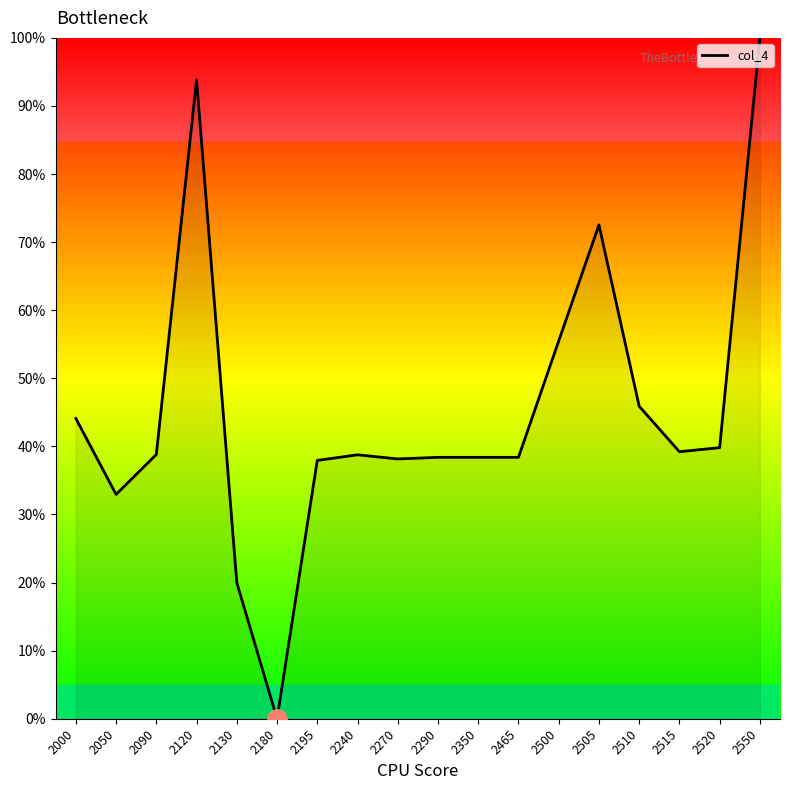

At which category does the data reach its first local valley?

2050